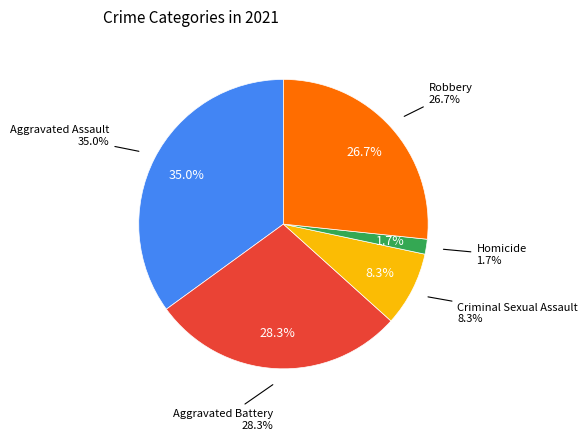

Which has a higher value, Aggravated Battery or Robbery?

Aggravated Battery